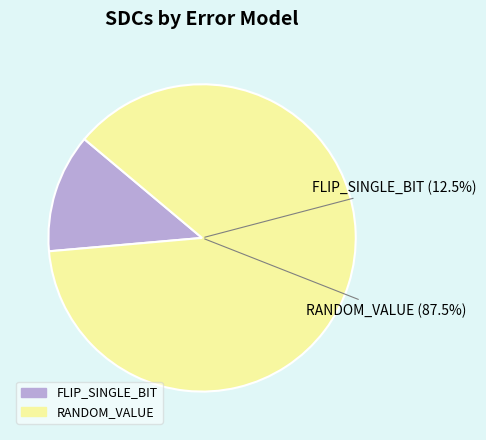

Combined, what portion of the pie is FLIP_SINGLE_BIT and RANDOM_VALUE?

100.0%